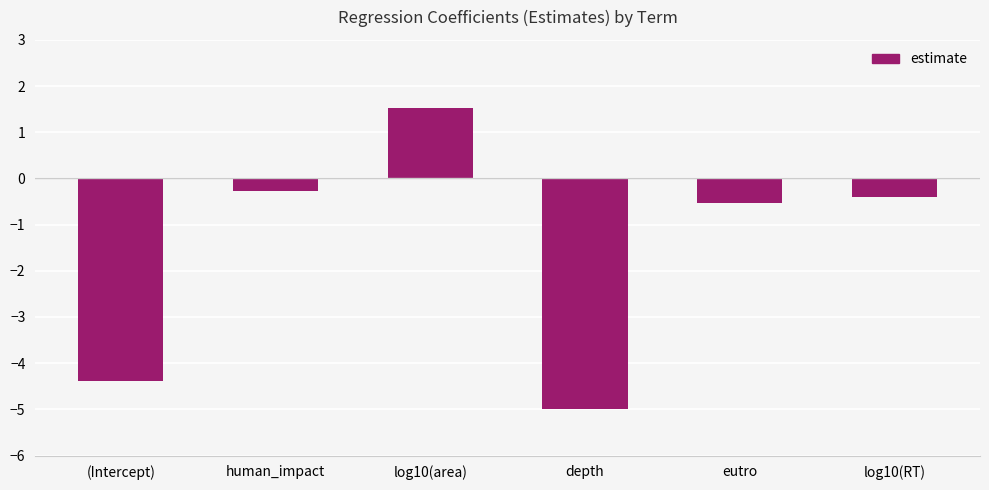

What is the sum of the values at depth and (Intercept)?

-9.4